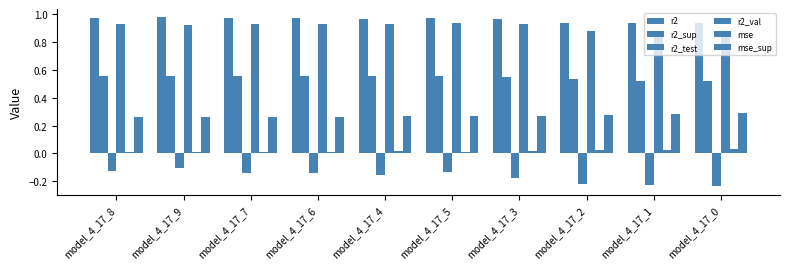

Is it true that r2_val equals 1.4 at model_4_17_9?

False